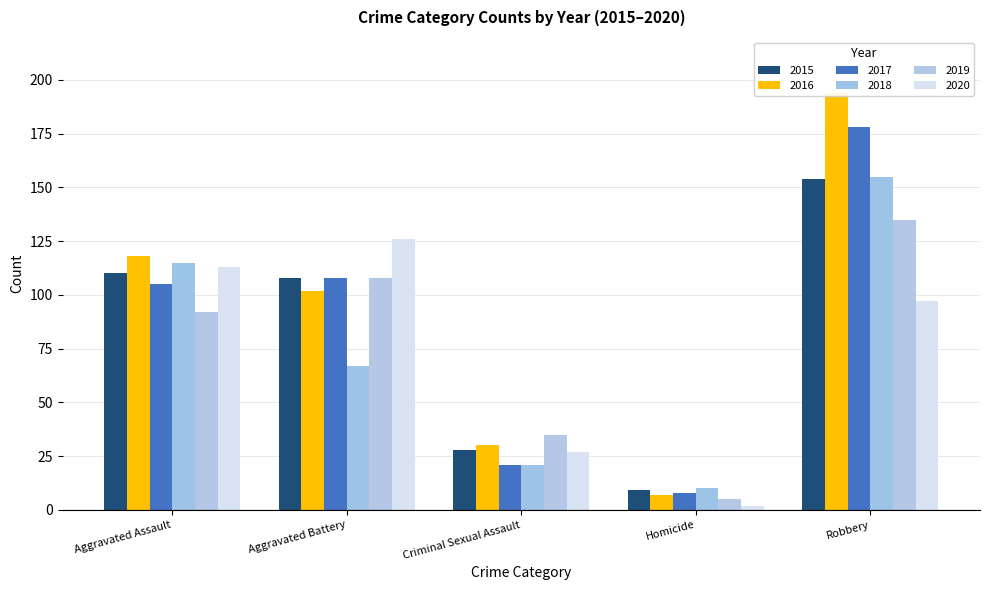

Reading left to right, what are all the values shown in this chart?

2015: Aggravated Assault=110	Aggravated Battery=108	Criminal Sexual Assault=28	Homicide=9	Robbery=154
2016: Aggravated Assault=118	Aggravated Battery=102	Criminal Sexual Assault=30	Homicide=7	Robbery=194
2017: Aggravated Assault=105	Aggravated Battery=108	Criminal Sexual Assault=21	Homicide=8	Robbery=178
2018: Aggravated Assault=115	Aggravated Battery=67	Criminal Sexual Assault=21	Homicide=10	Robbery=155
2019: Aggravated Assault=92	Aggravated Battery=108	Criminal Sexual Assault=35	Homicide=5	Robbery=135
2020: Aggravated Assault=113	Aggravated Battery=126	Criminal Sexual Assault=27	Homicide=2	Robbery=97